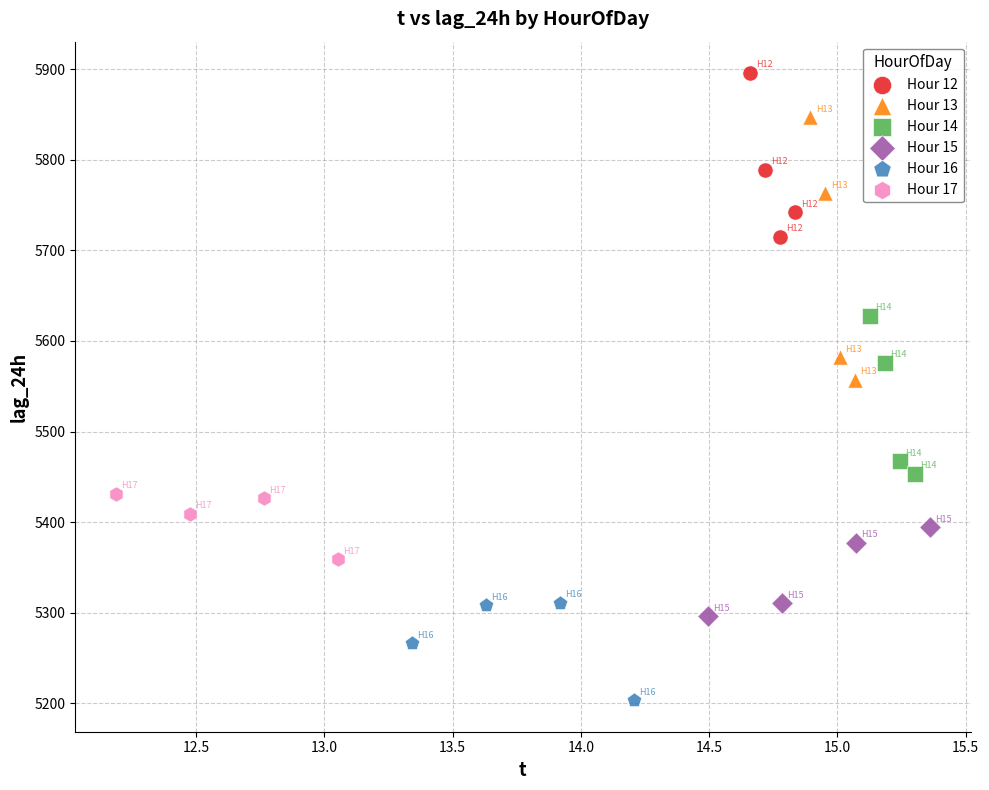

Which series contains the highest Y value?

Hour 12